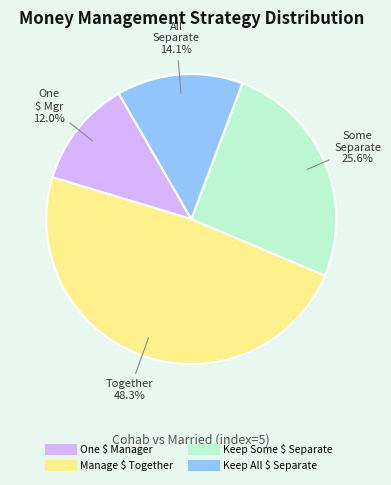

Does any single category account for the majority?

No